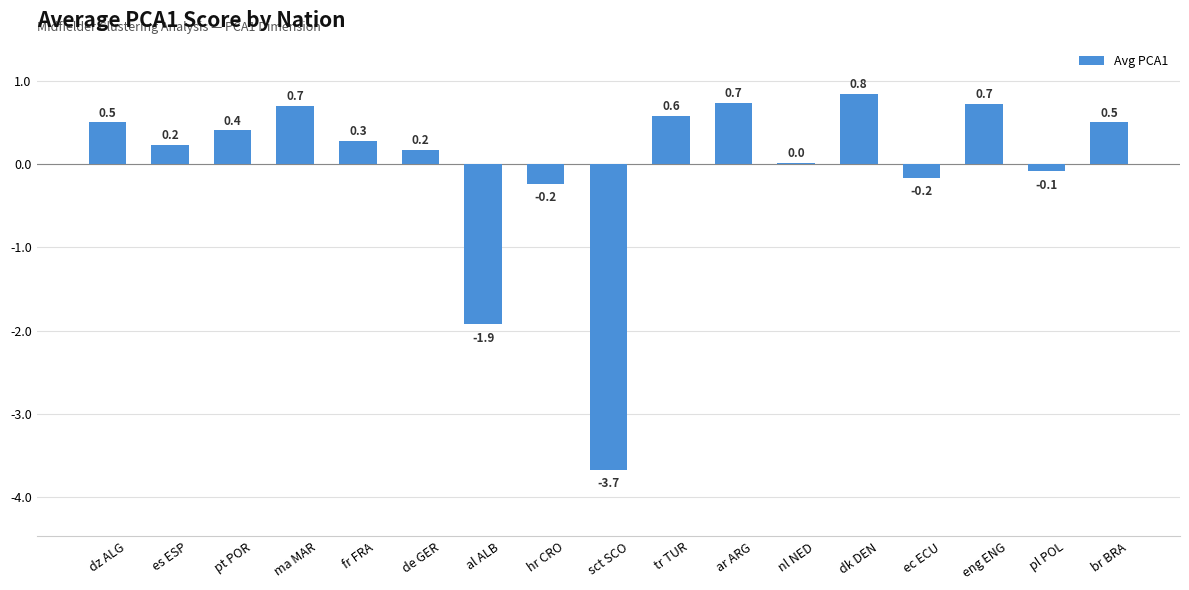

What is the smallest value displayed?

-3.7